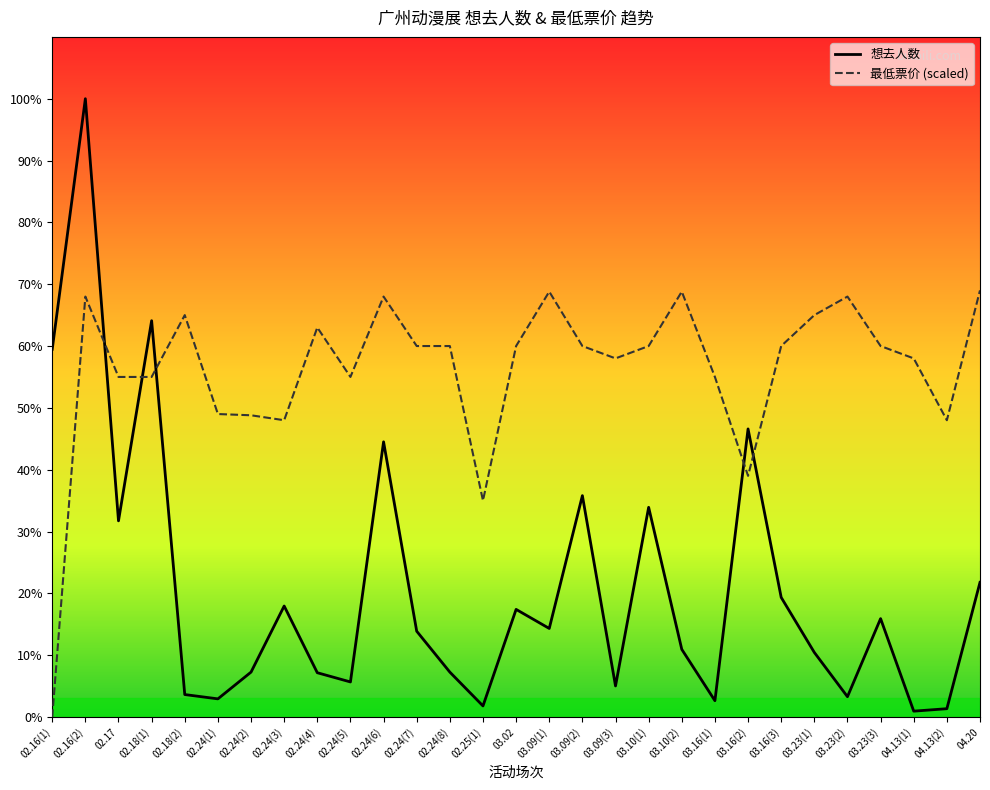

At which category is the sum across all series the highest?

02.16(2)